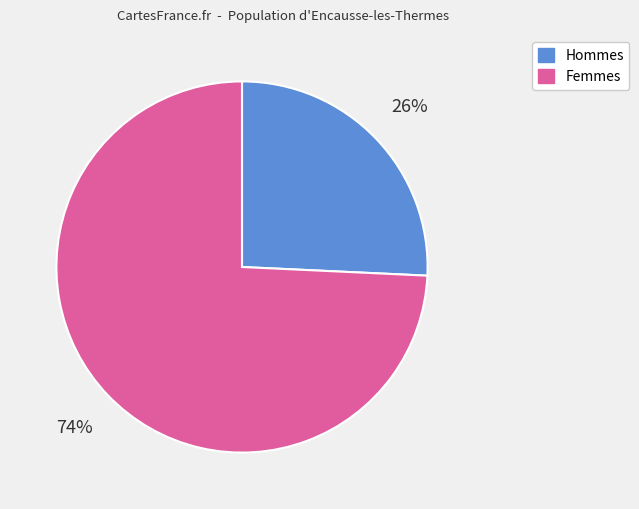

To the nearest percent, what is the average slice percentage?

50%